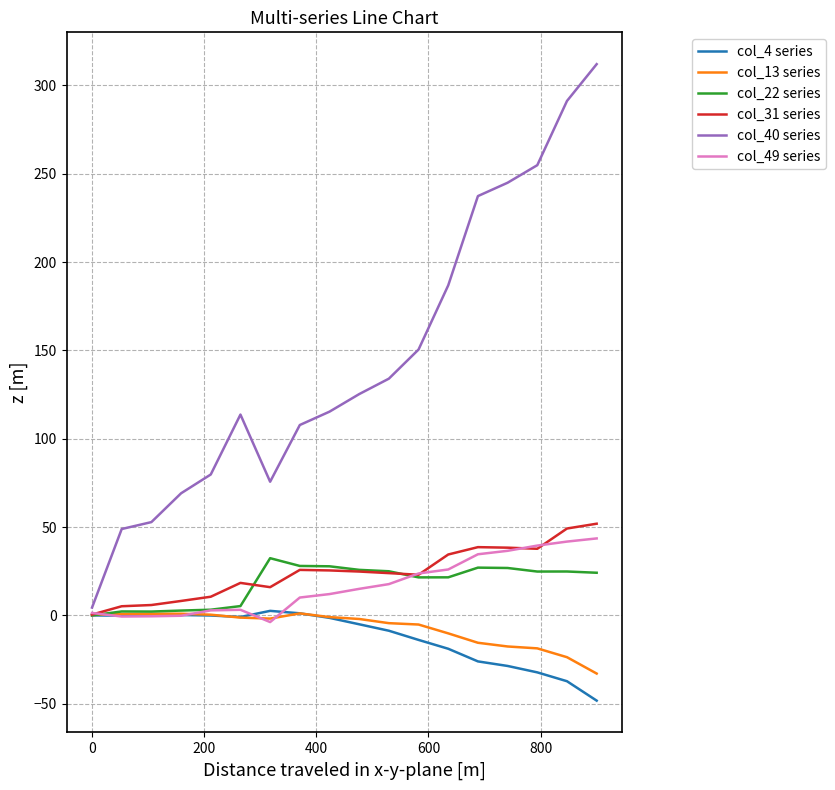

Which series has the widest spread of values?

col_40 series